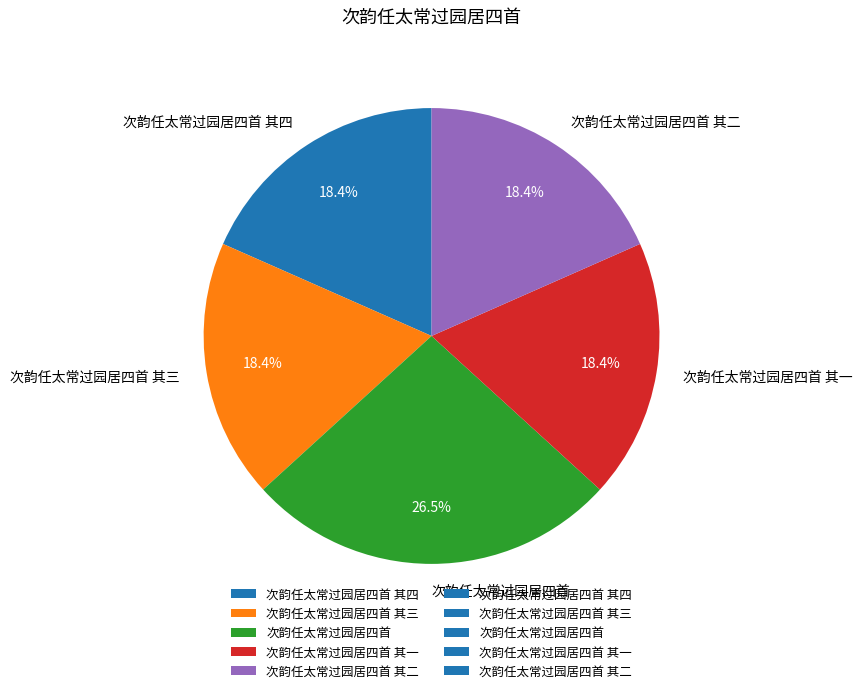

Which category has the biggest portion of the pie?

次韵任太常过园居四首